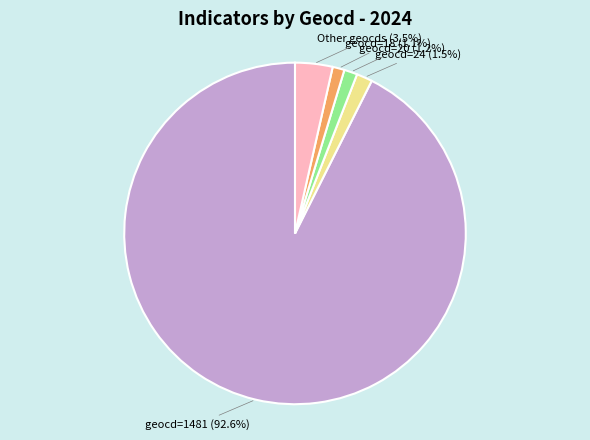

Is there any slice that represents more than half of the pie?

Yes